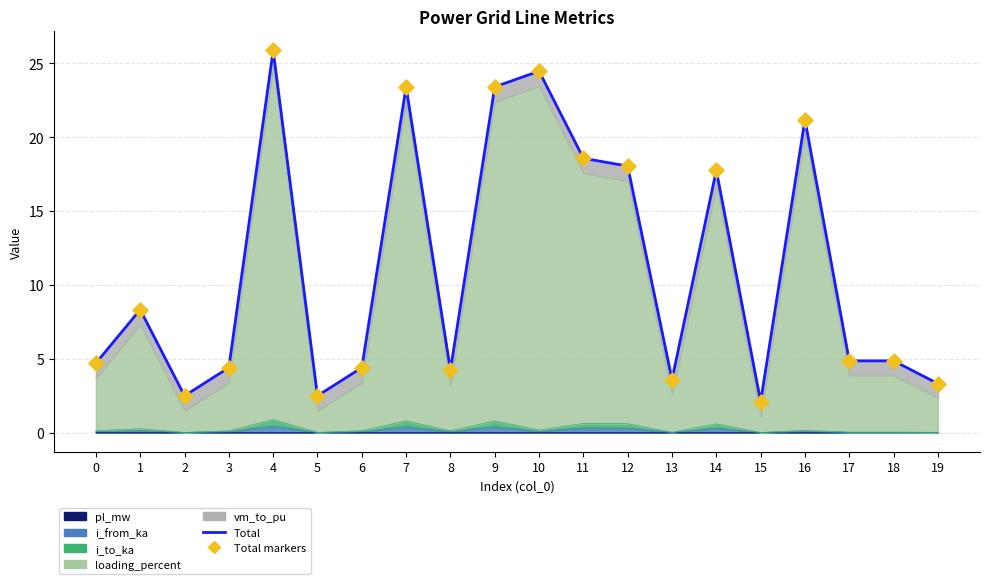

At which category is the sum across all series the highest?

4